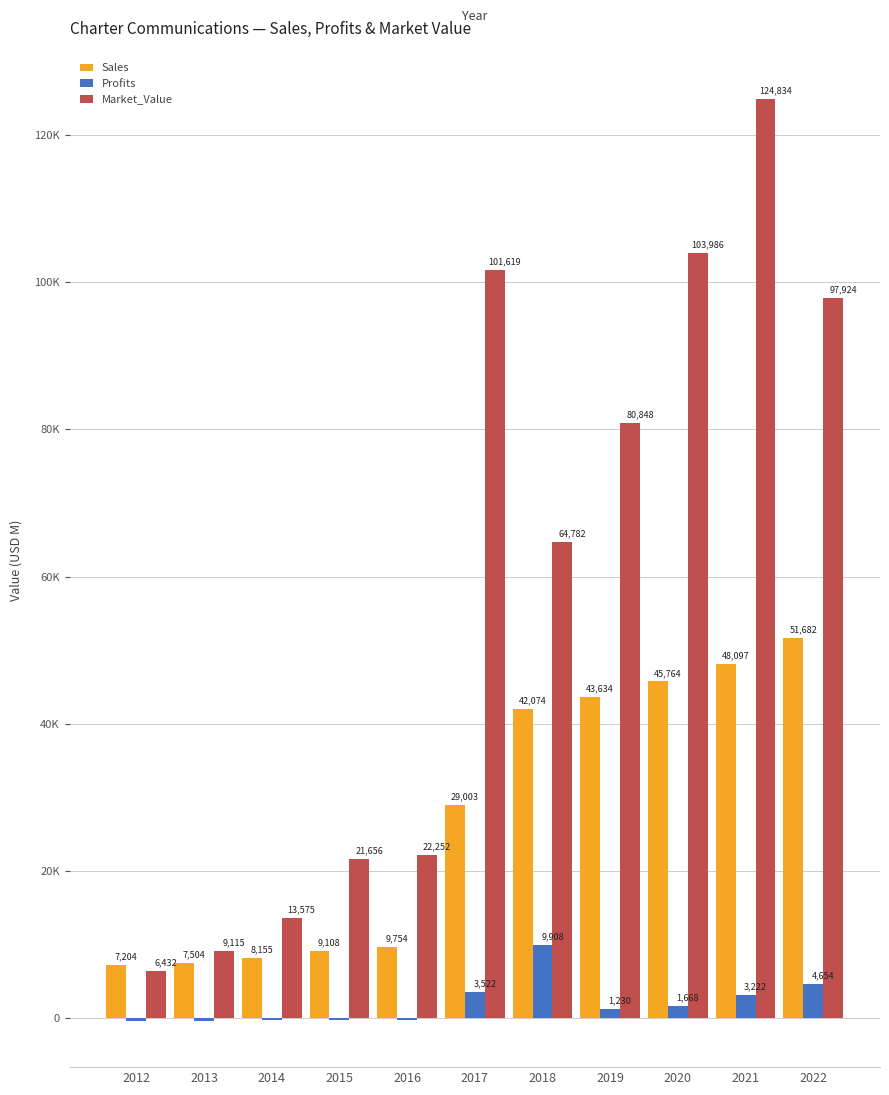

Are the bars grouped side by side (vs. stacked)?

Yes